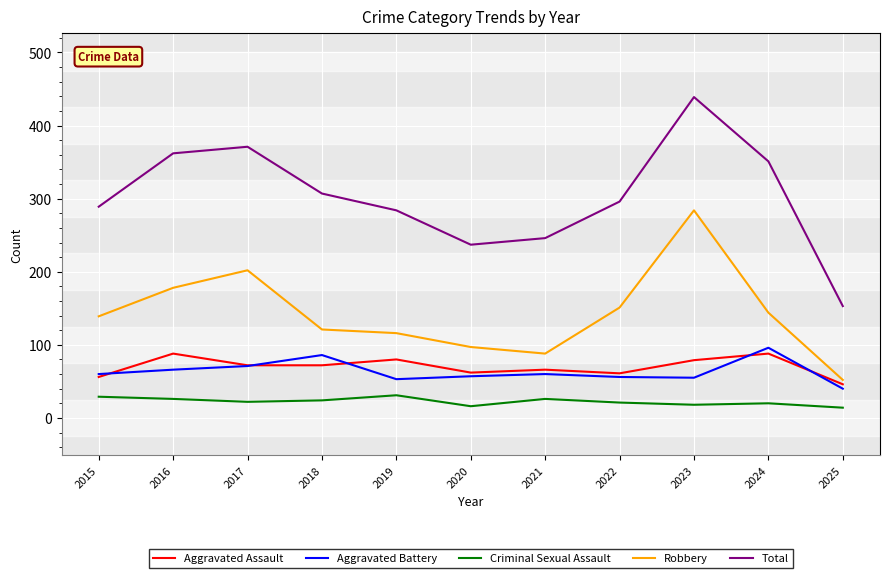

List the labels in order of Total value, largest first.

2023, 2017, 2016, 2024, 2018, 2022, 2015, 2019, 2021, 2020, 2025